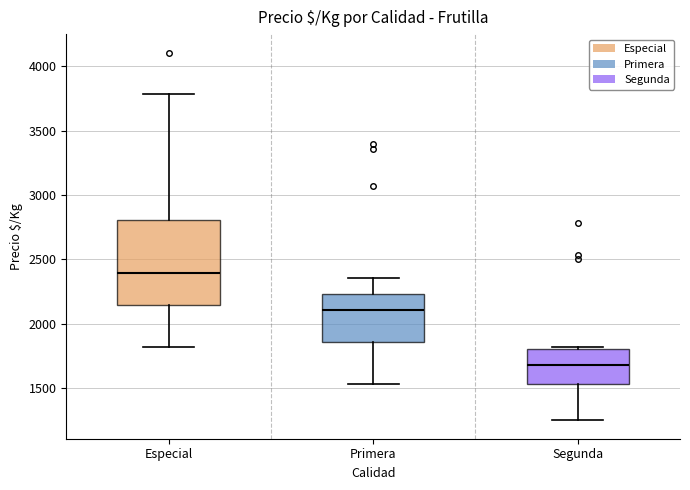

Which box is the tallest, from its lower edge to its upper edge?

Especial